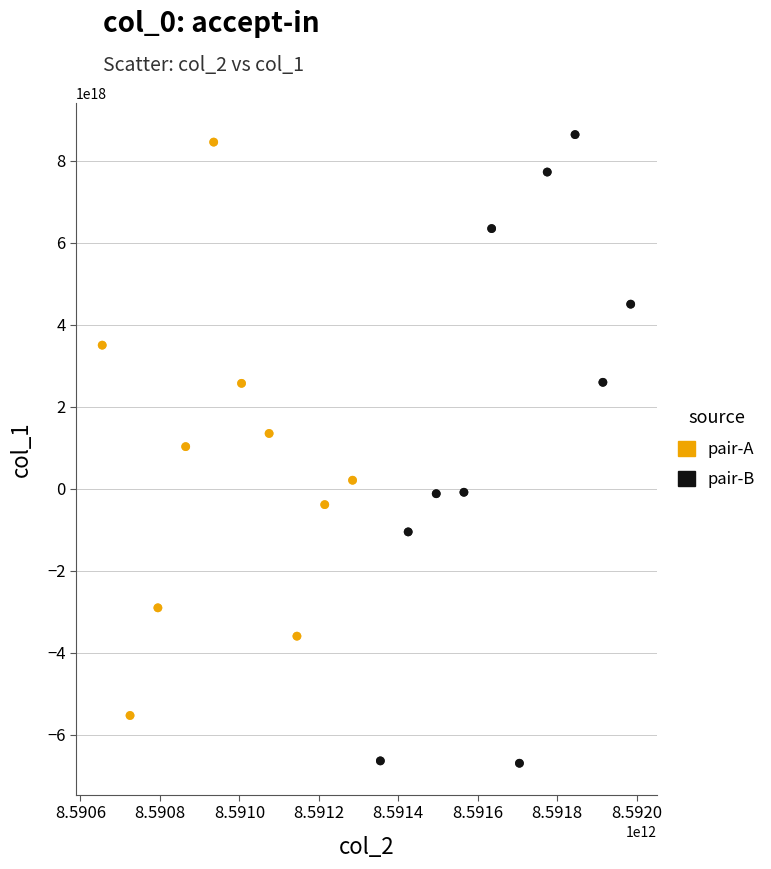

Which series has the largest Y range (max minus min)?

pair-B